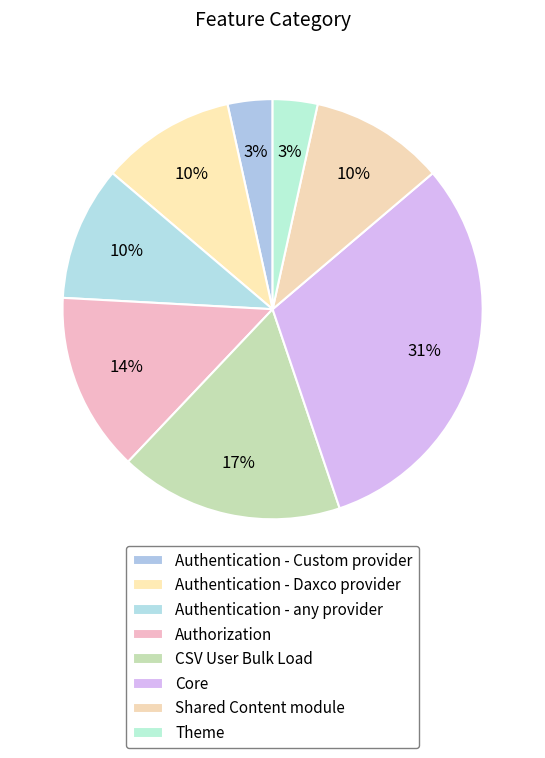

Count the number of slices in the pie.

8